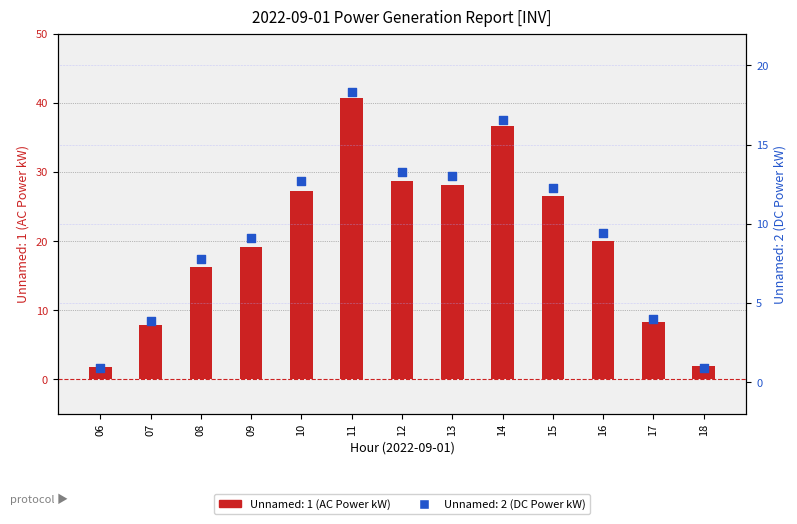

What are all the series names shown in the legend?

Unnamed: 1, Unnamed: 2